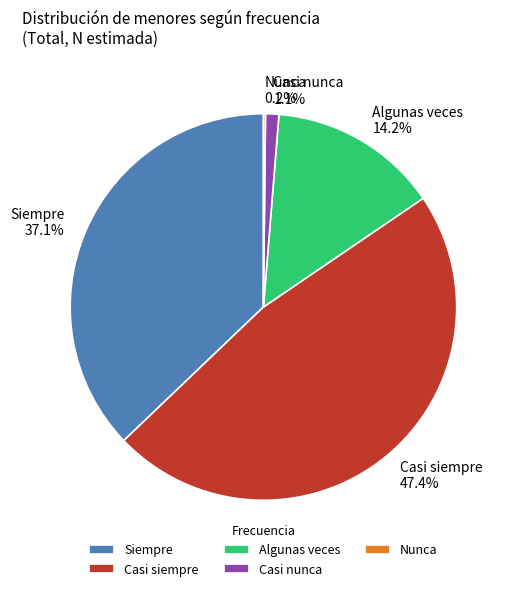

What is the total percentage of Casi siempre and Siempre?

84.5%